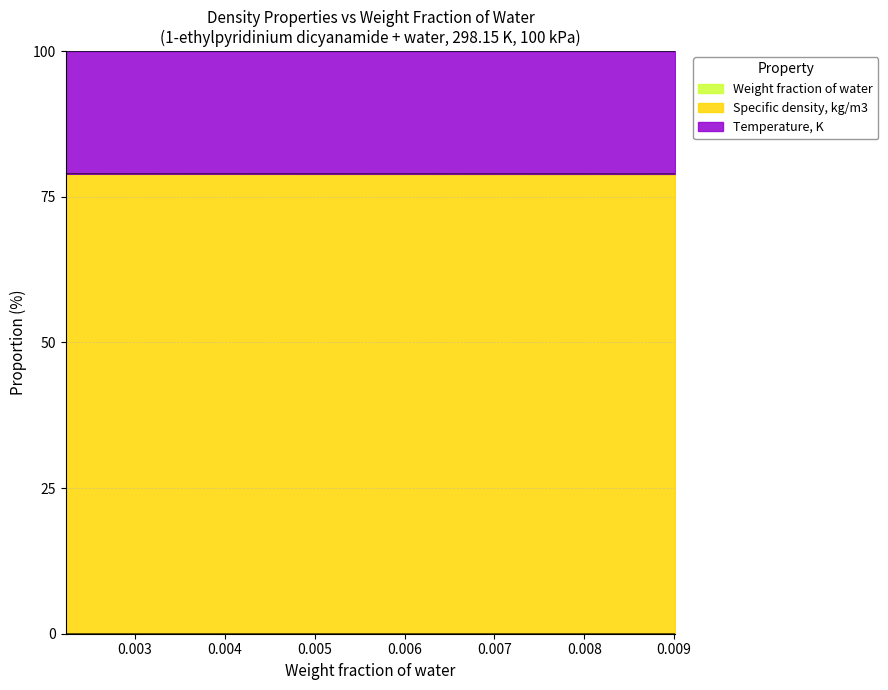

True or false: Specific density, kg/m3 has more than 1 points higher than both neighbors.

False